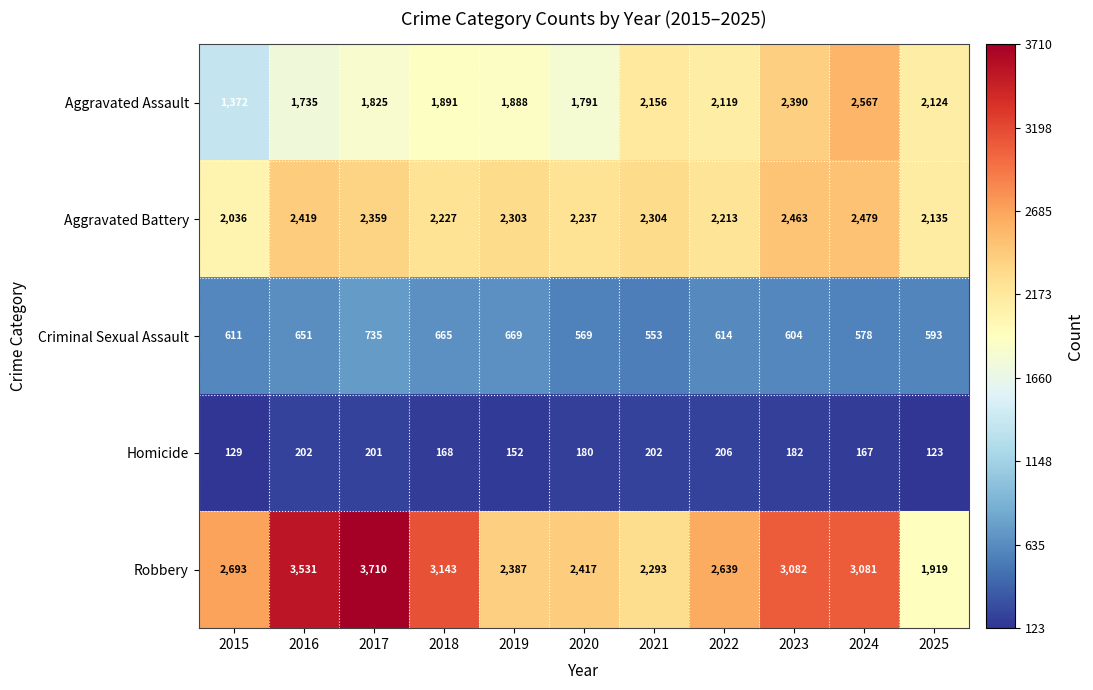

List the series in order of their peak value, lowest first.

Homicide, Criminal Sexual Assault, Aggravated Battery, Aggravated Assault, Robbery